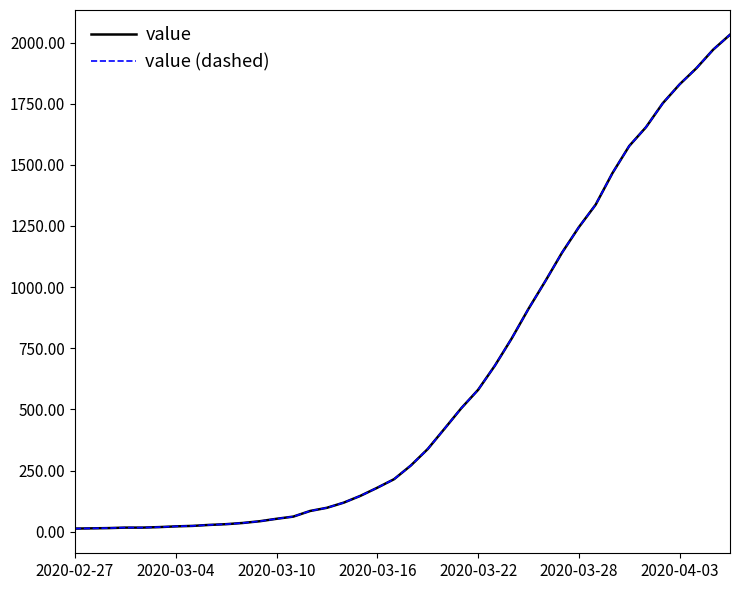

Is this an area chart (filled region under the line)?

No